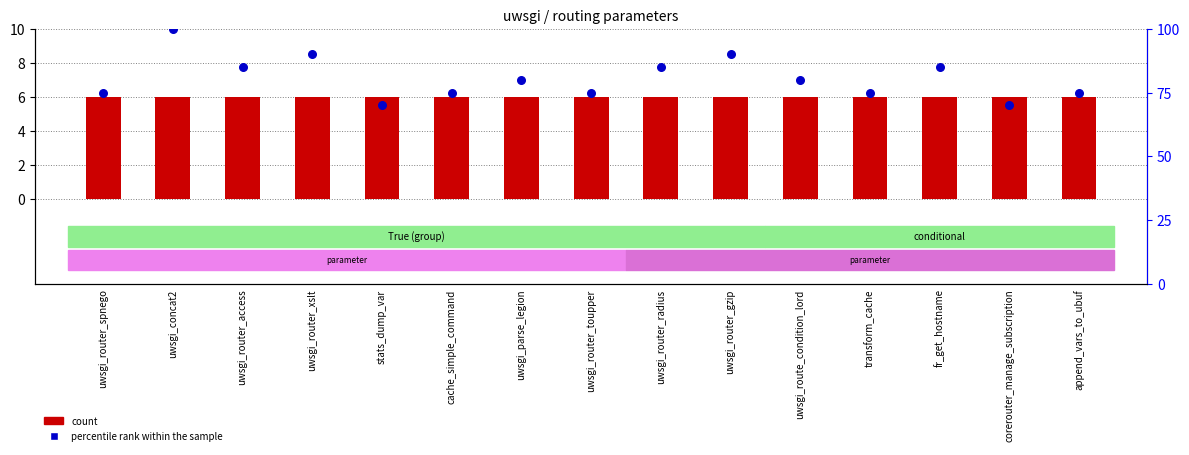

Which series has the widest spread of Y values?

percentile rank within the sample